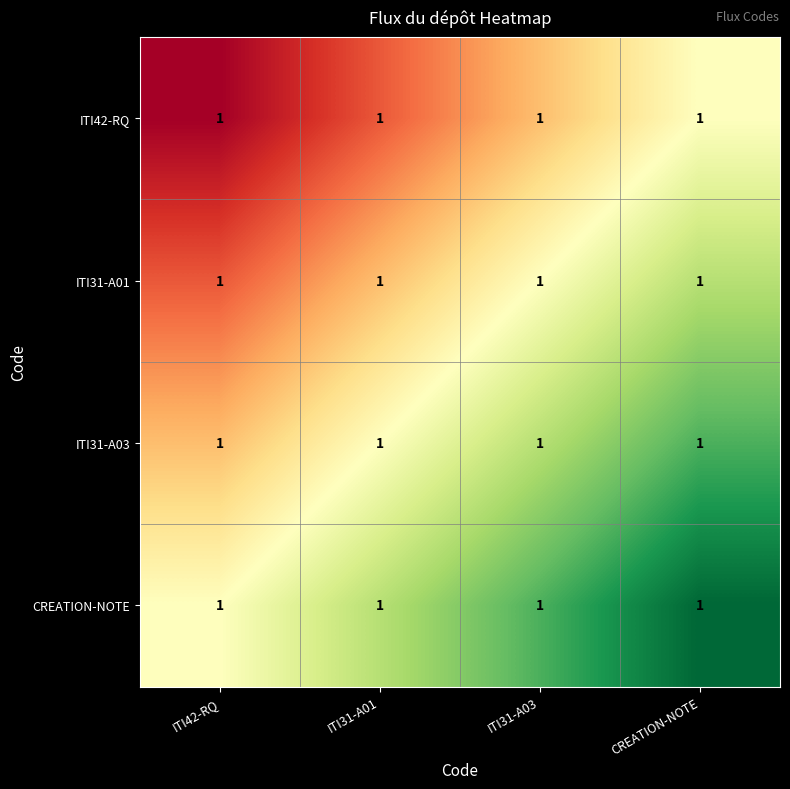

At which category is the sum across all series the highest?

CREATION-NOTE